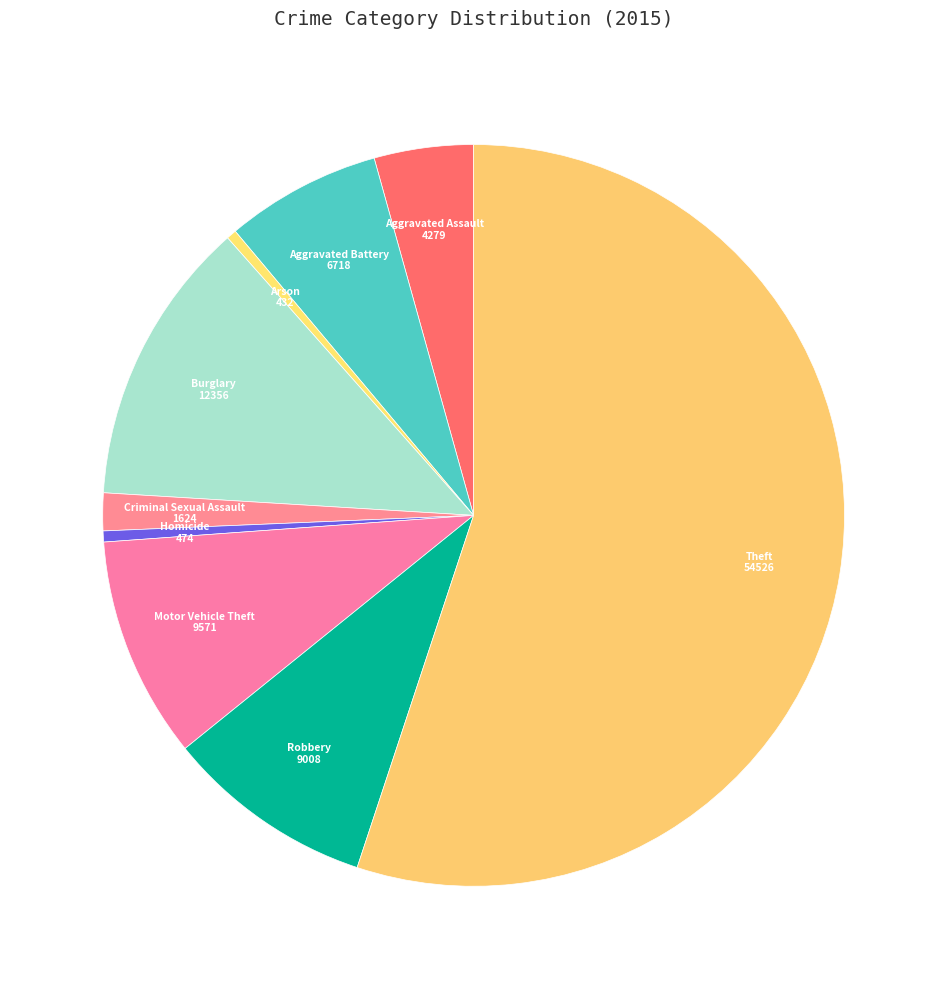

Does any single category account for the majority?

Yes